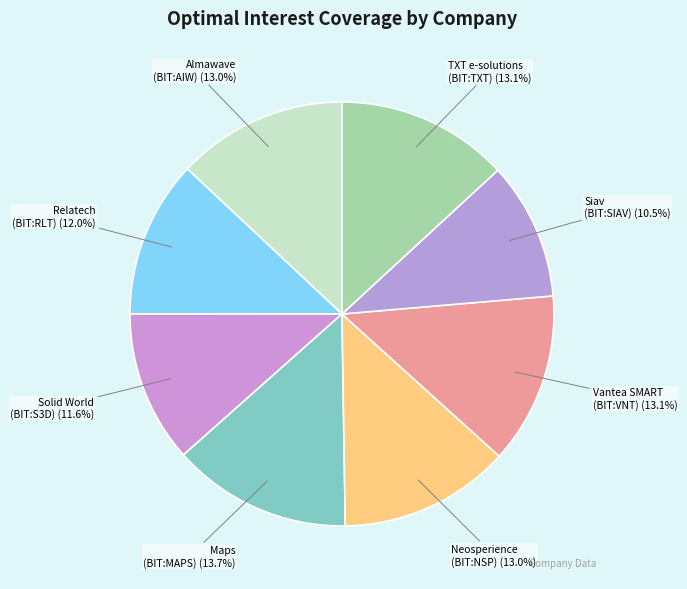

Does any single category account for the majority?

No